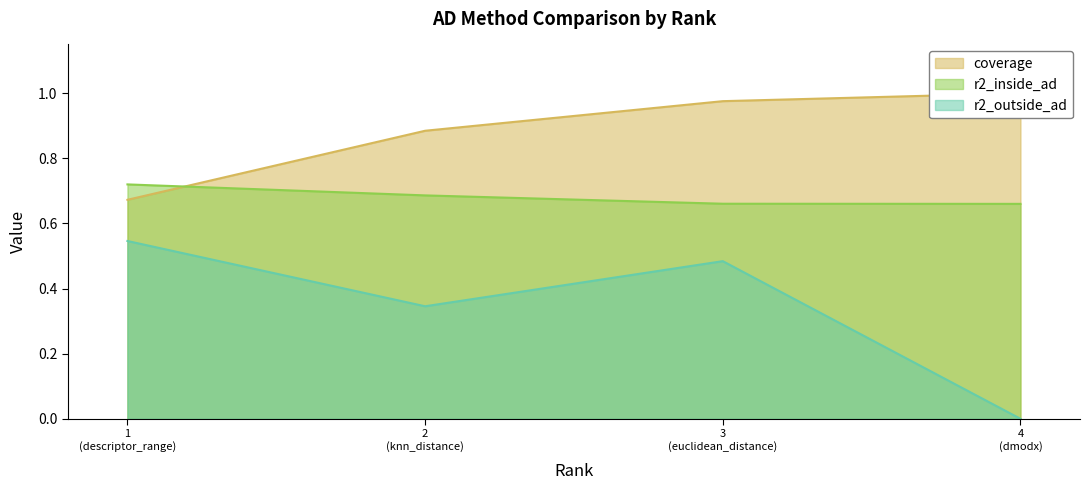

True or false: r2_inside_ad and r2_outside_ad intersect in this chart.

False